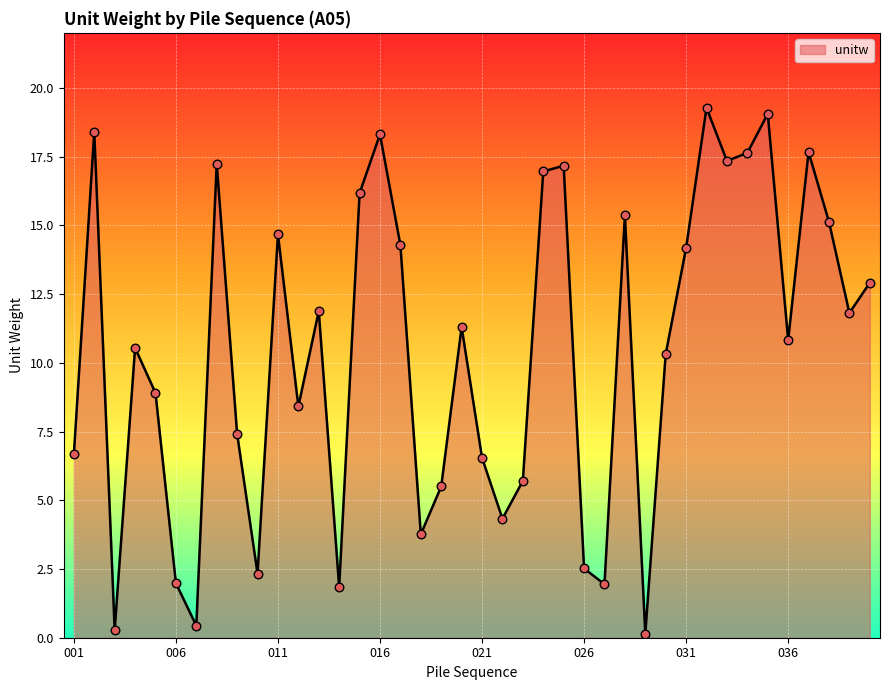

What is the maximum value shown in the chart?

19.3